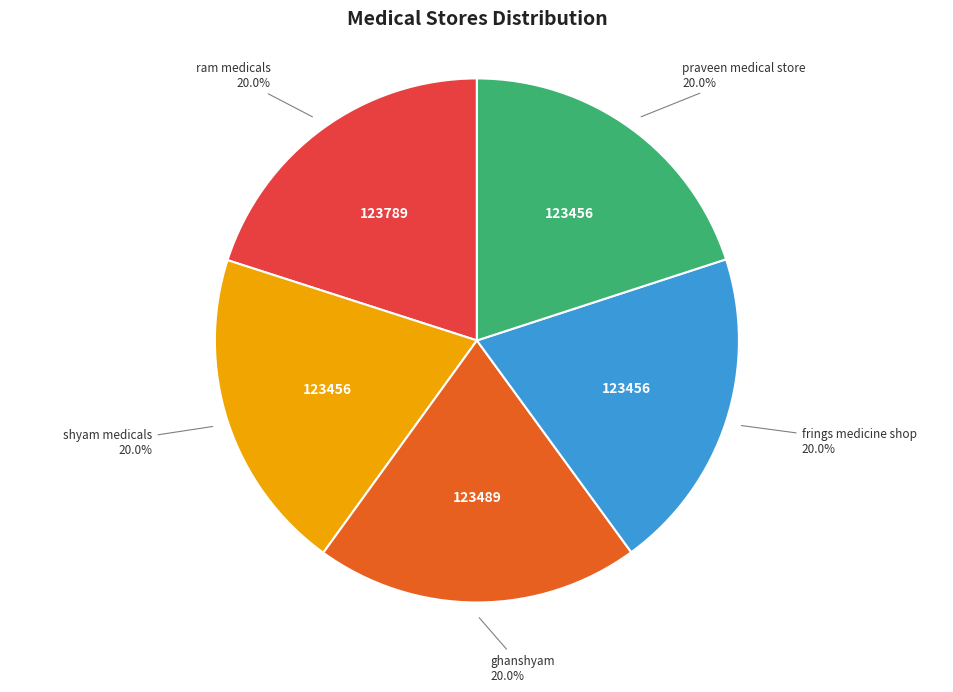

Does any single category account for the majority?

No